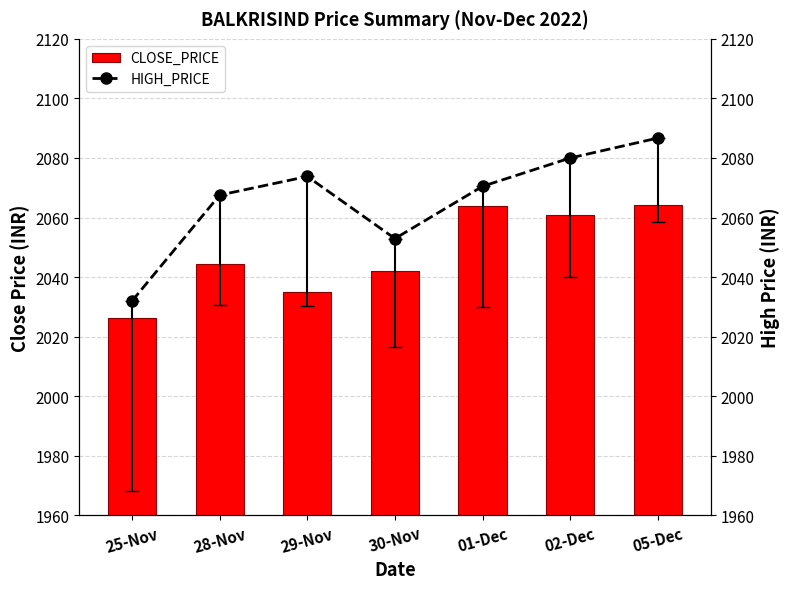

At which category is the sum across all series the highest?

05-Dec